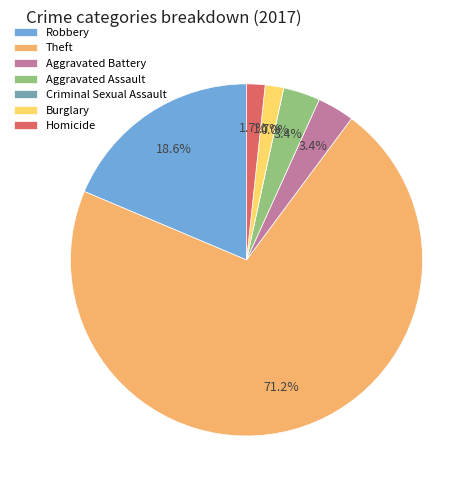

What is the largest slice in the pie chart?

Theft